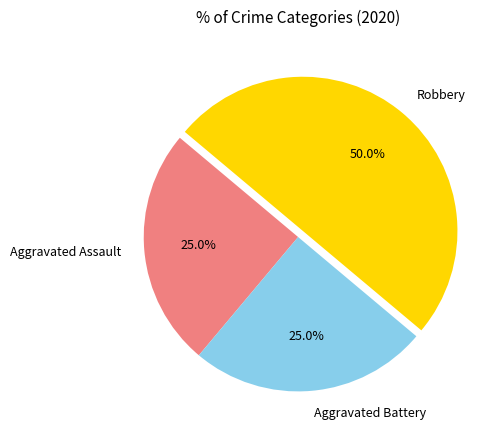

Which category has the biggest portion of the pie?

Robbery